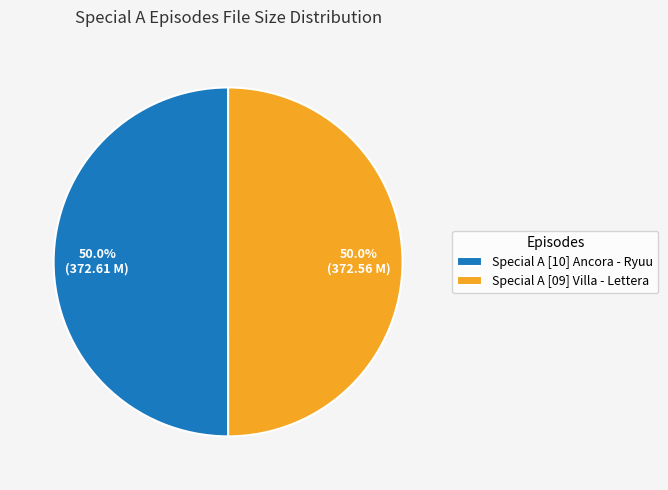

How much of the chart is everything except Special A [10] Ancora - Ryuu?

50.0%